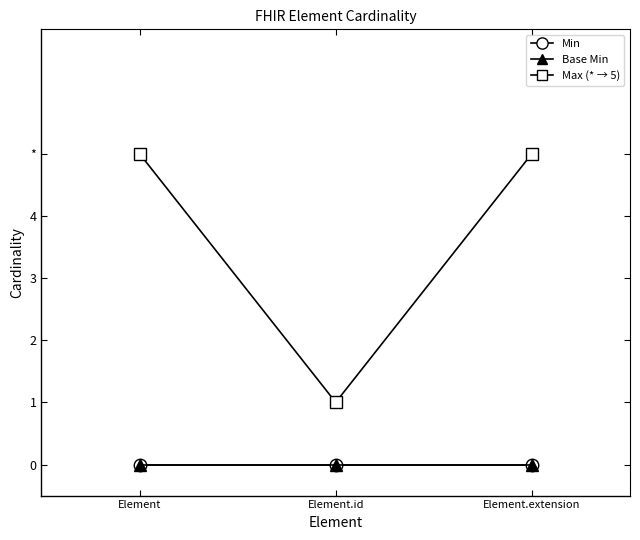

Which has a higher value, Element.id or Element?

Element.id